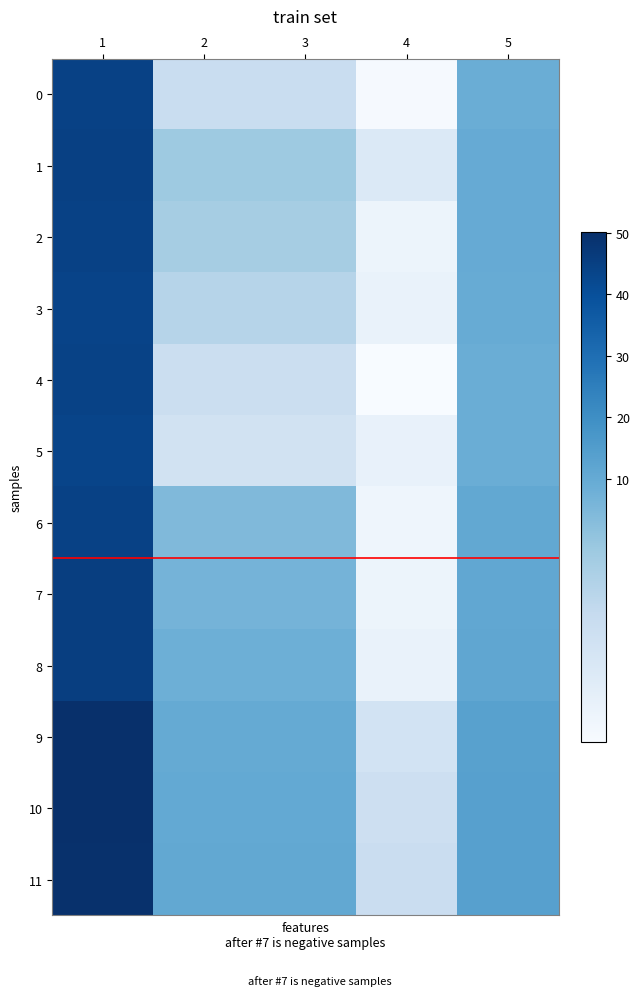

Which series has the largest range (max minus min)?

9